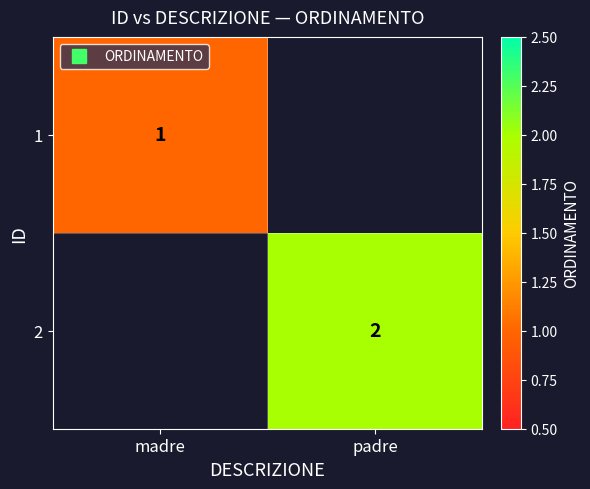

What is the greatest value displayed?

2.0